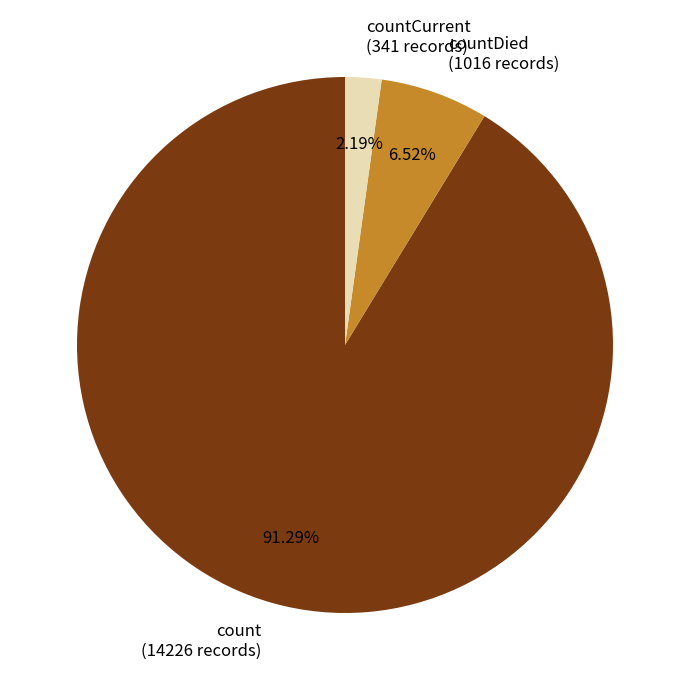

Which slice represents more than half of the pie?

count (14226 records)